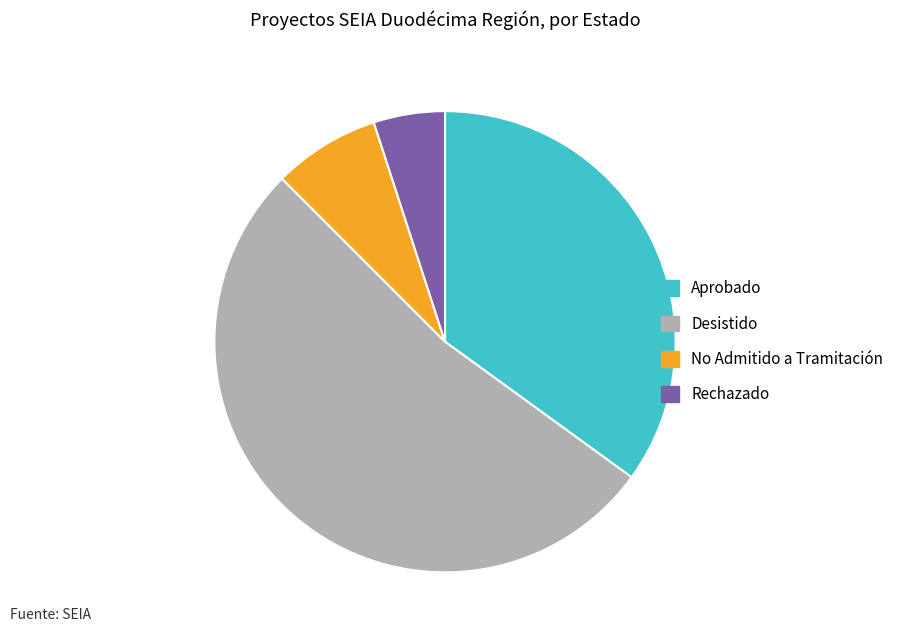

Combined, do Aprobado and No Admitido a Tramitación account for over 50%?

No